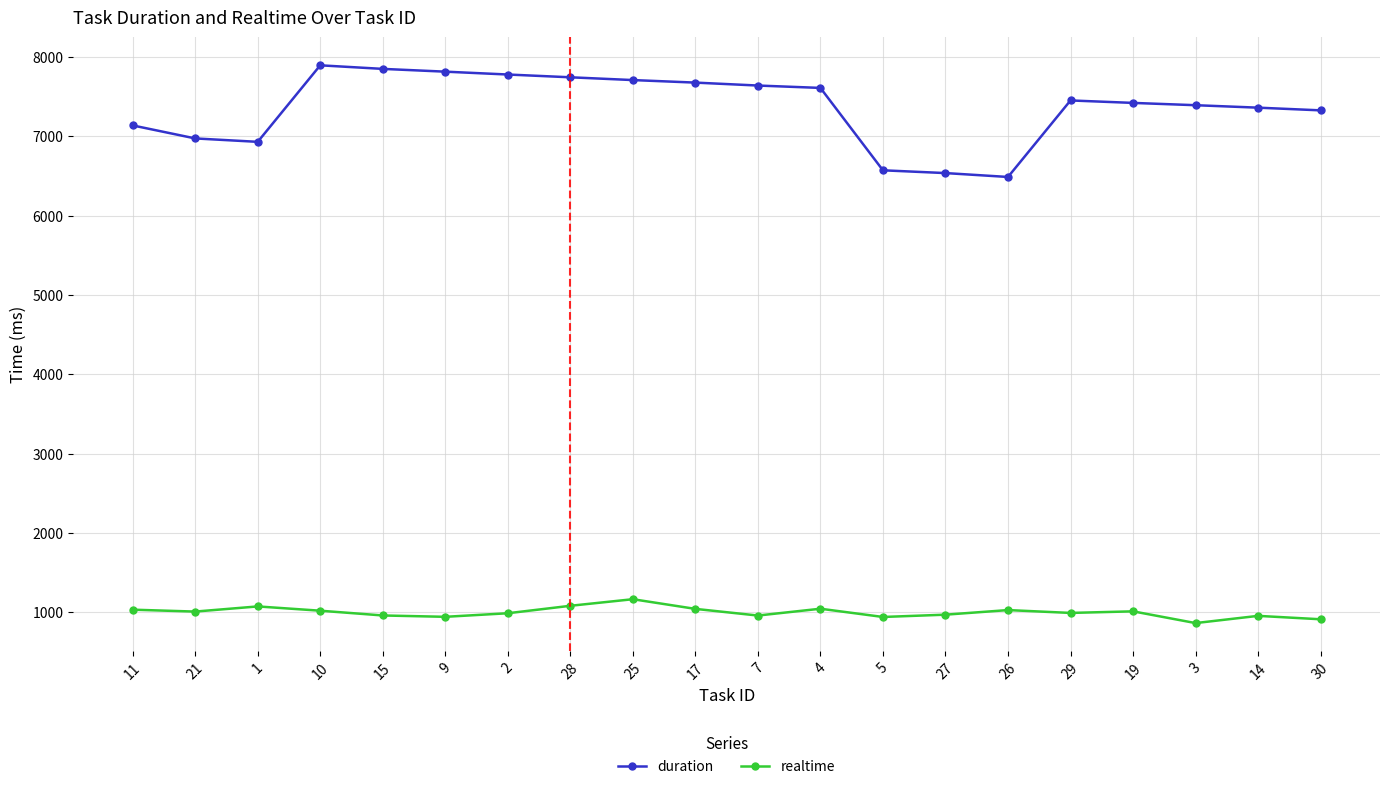

Is this an area chart (filled region under the line)?

No